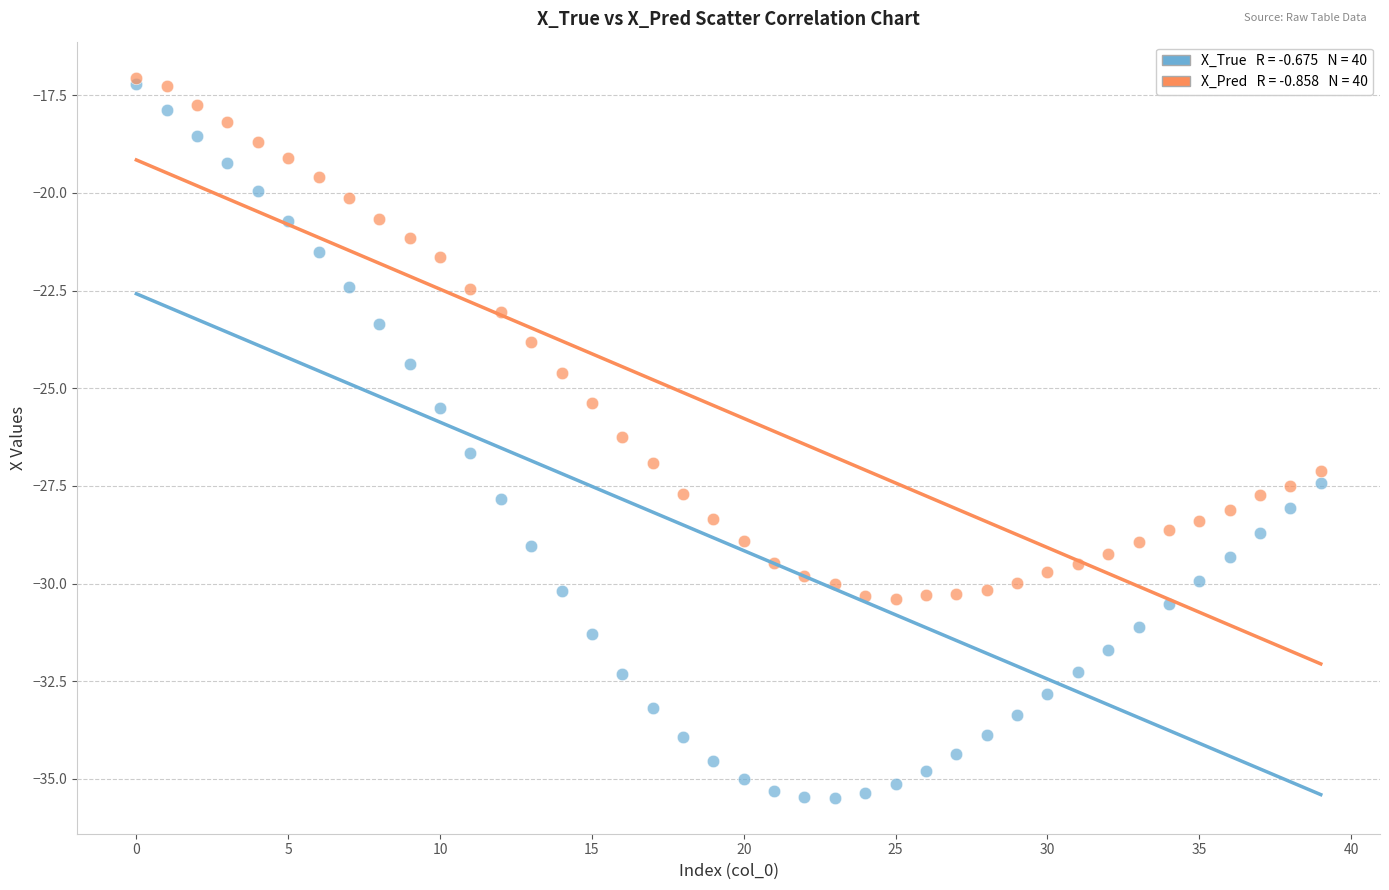

Across all series, what Y value is closest to -26?

-26.2